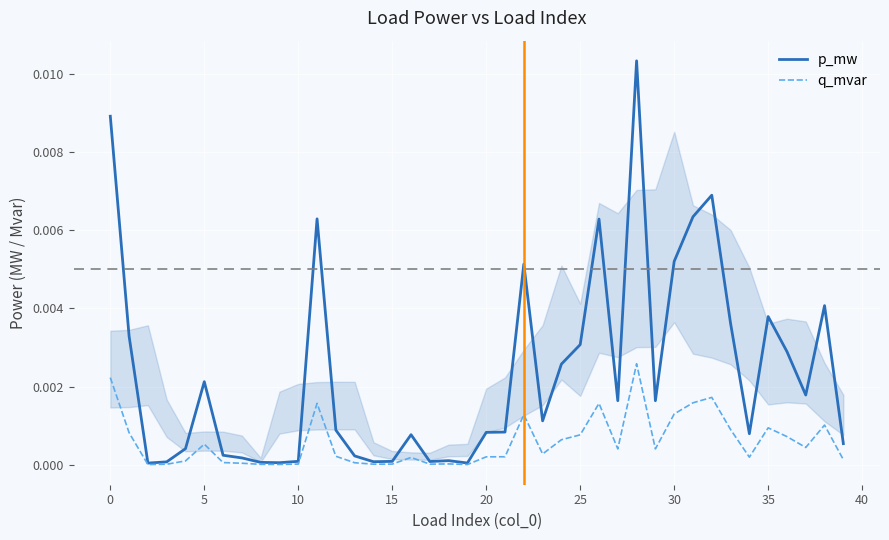

Which series has the largest total across all categories?

p_mw